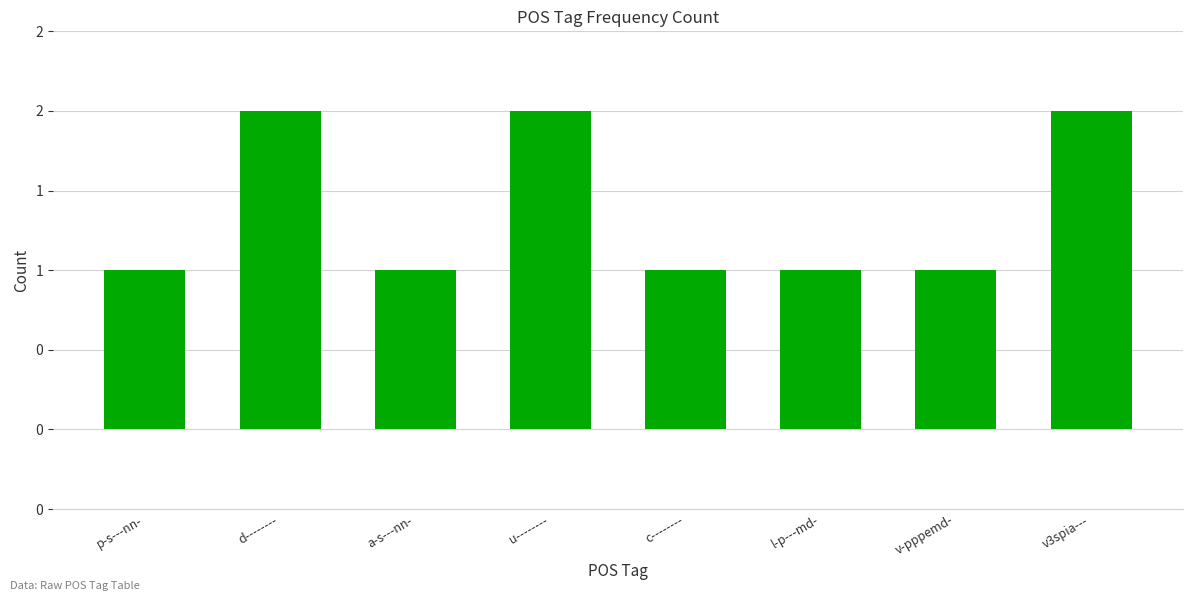

What is the label of the 6th bar from the right?

a-s---nn-